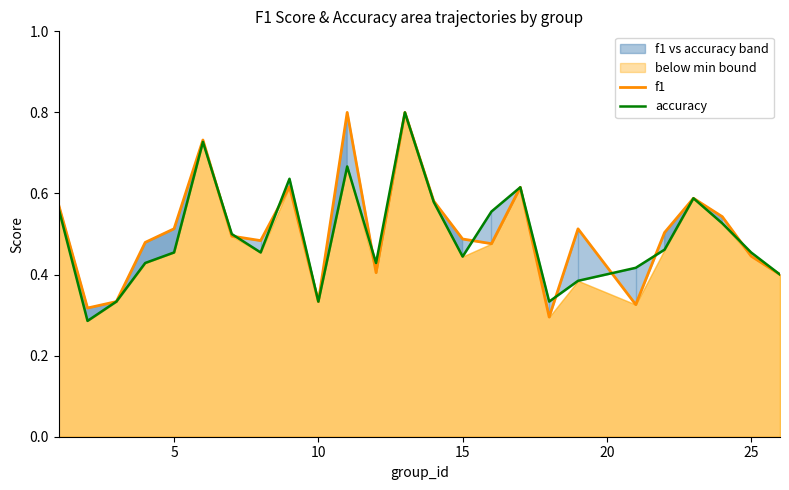

What is the average value of the f1 series?

0.5